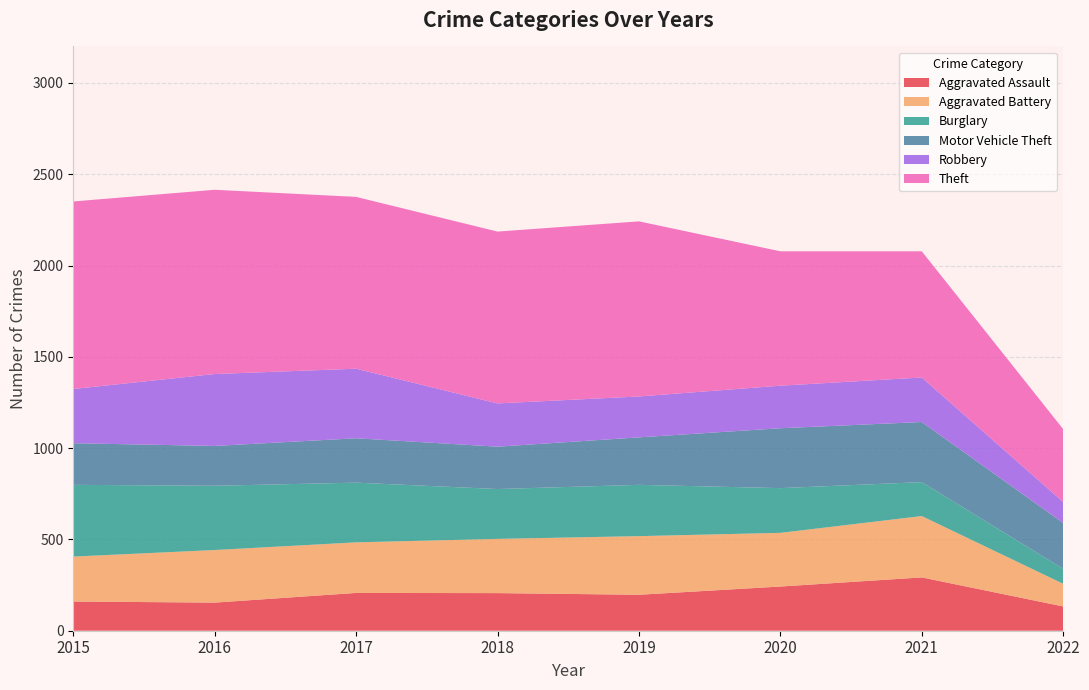

Reading left to right, list all the values displayed in this chart.

Aggravated Assault: 160	154	207	206	197	242	292	133
Aggravated Battery: 246	288	277	297	321	294	336	124
Burglary: 393	352	327	273	281	245	186	82
Motor Vehicle Theft: 228	218	243	232	260	328	329	251
Robbery: 297	394	381	237	224	233	244	115
Theft: 1027	1009	941	941	959	736	691	399